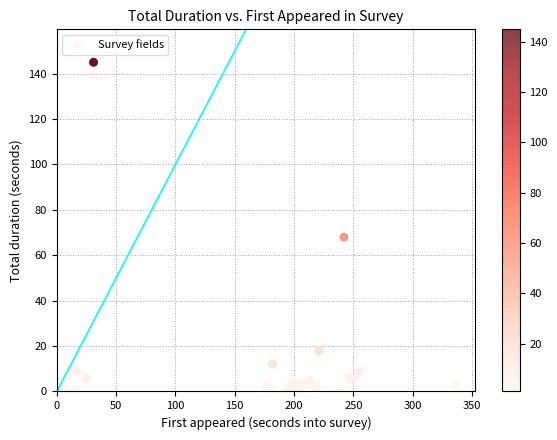

What Y value in the scatter plot is closest to 73?

68